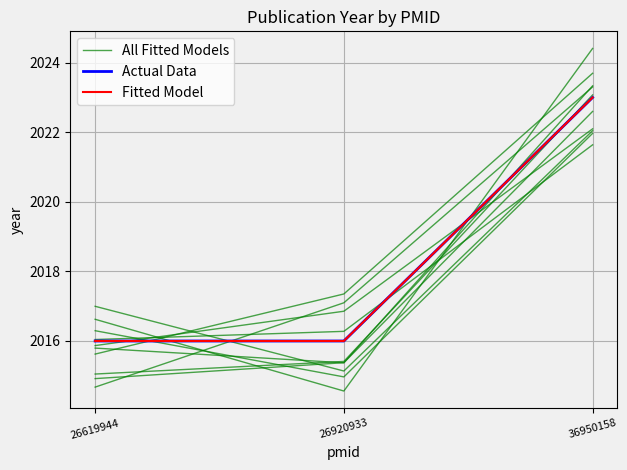

Is it true that Fitted Model equals 2016.0 at 26920933?

True